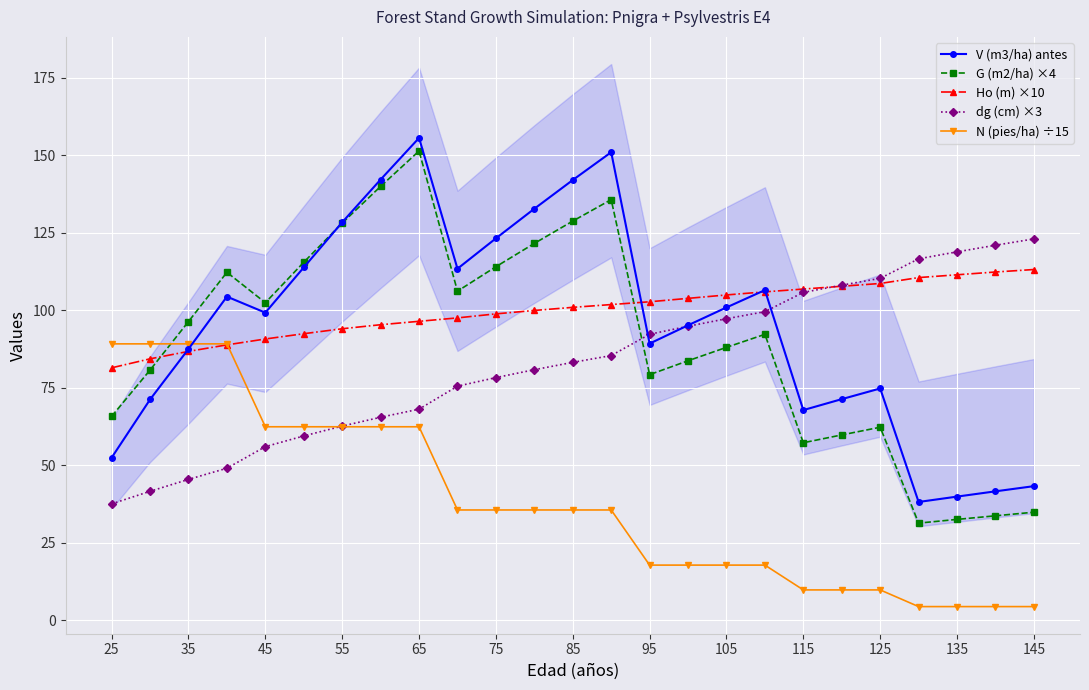

How many data points in G (m2/ha) ×4 are above 92?

13